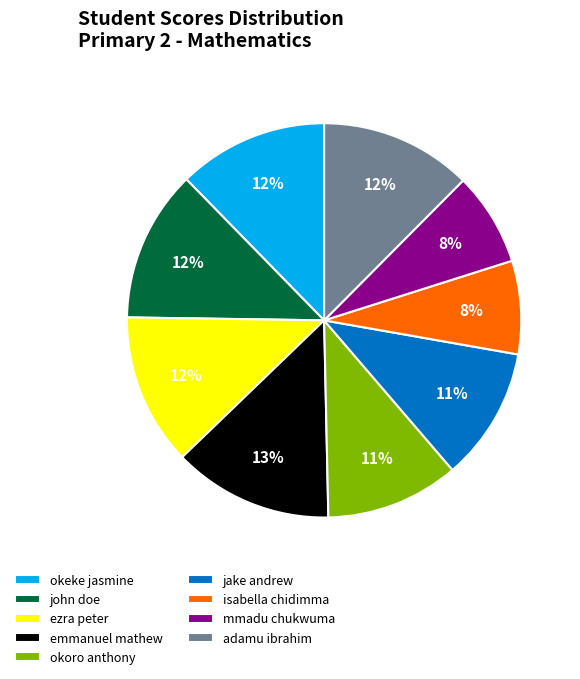

True or false: emmanuel mathew accounts for 13% of the total.

True